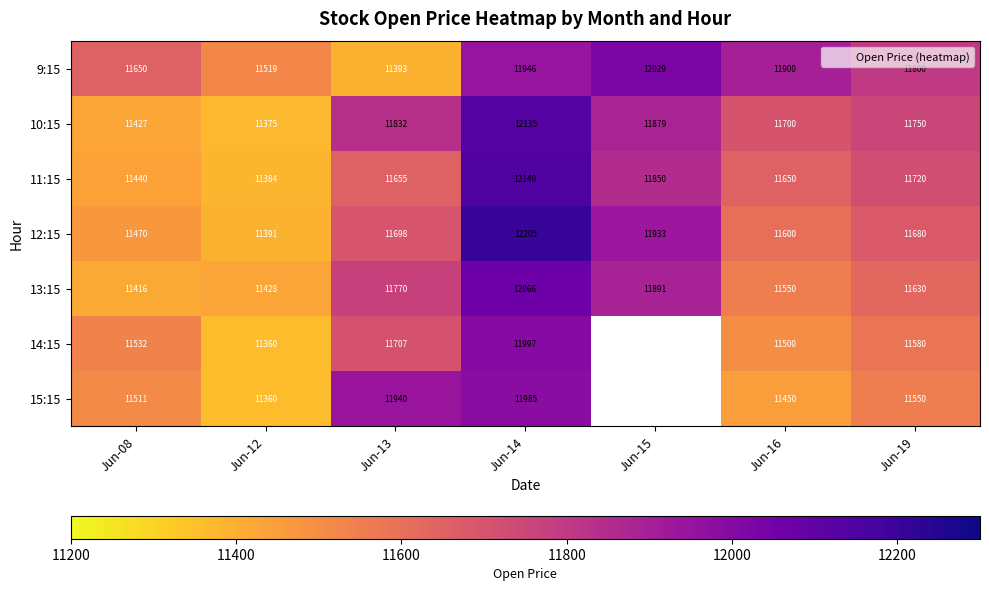

At which label is 15:15 closest to 11672?

Jun-19